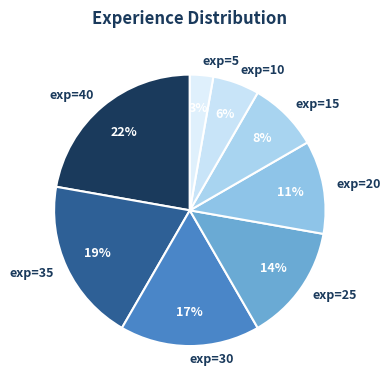

Which slice is the largest?

exp=40